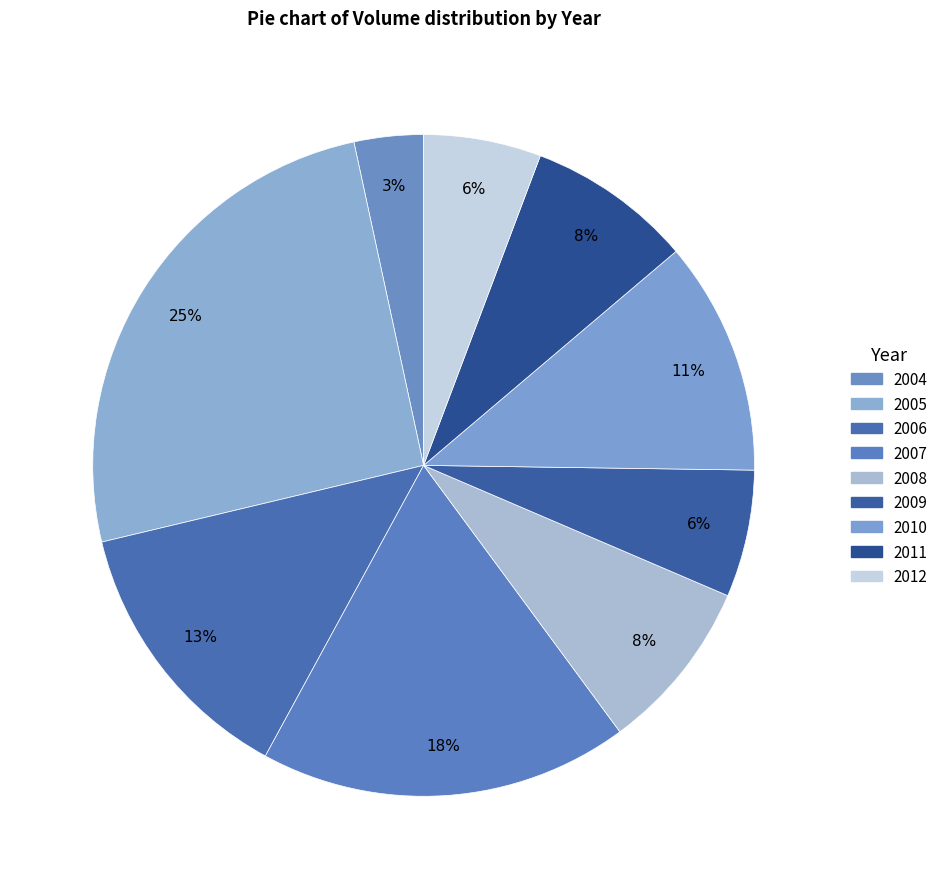

Count the number of slices in the pie.

9